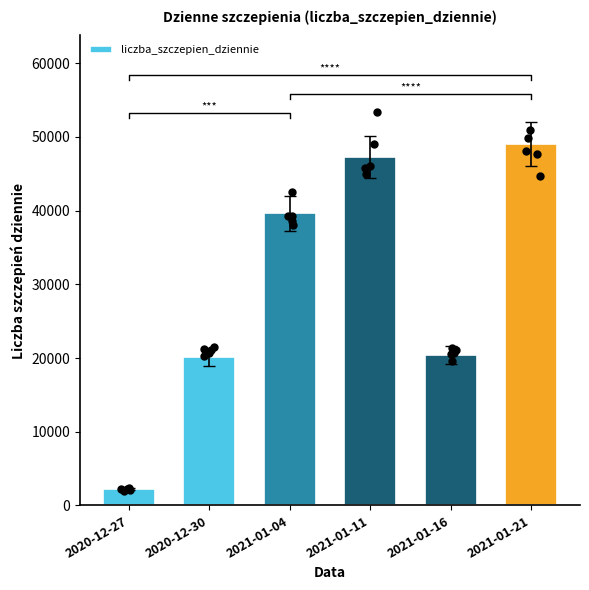

Approximately how many times larger is the value at 2021-01-04 compared to 2021-01-21?

0.8